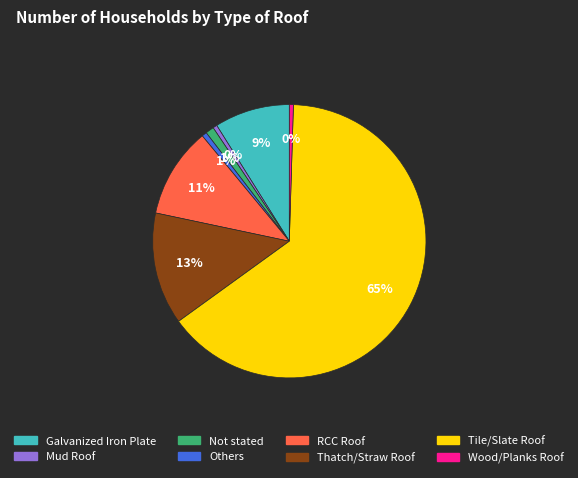

Which category accounts for the majority?

Tile/Slate Roof